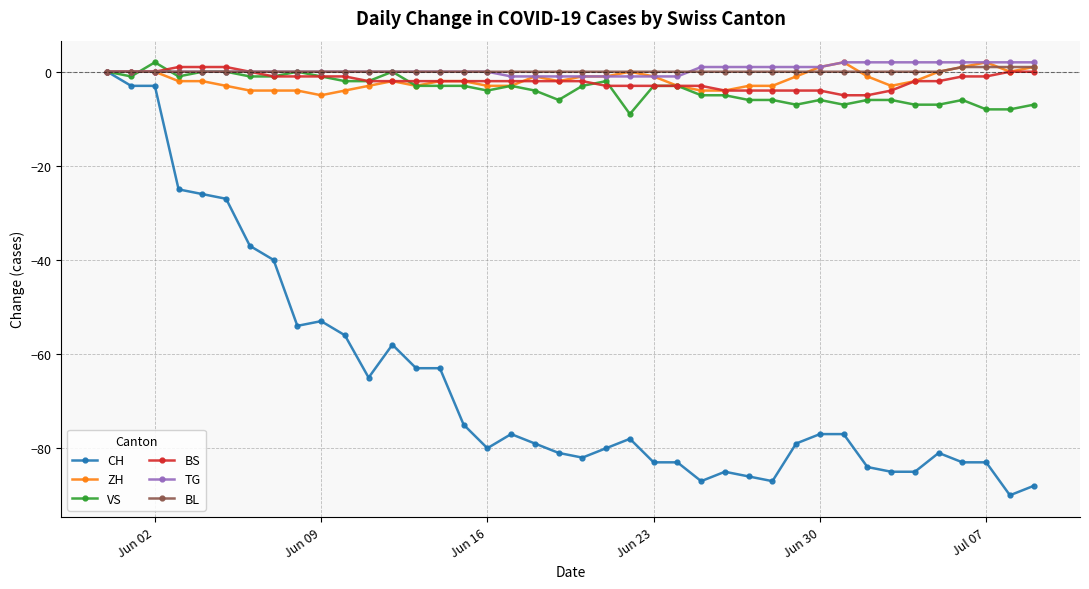

What is the minimum value for BS?

-5